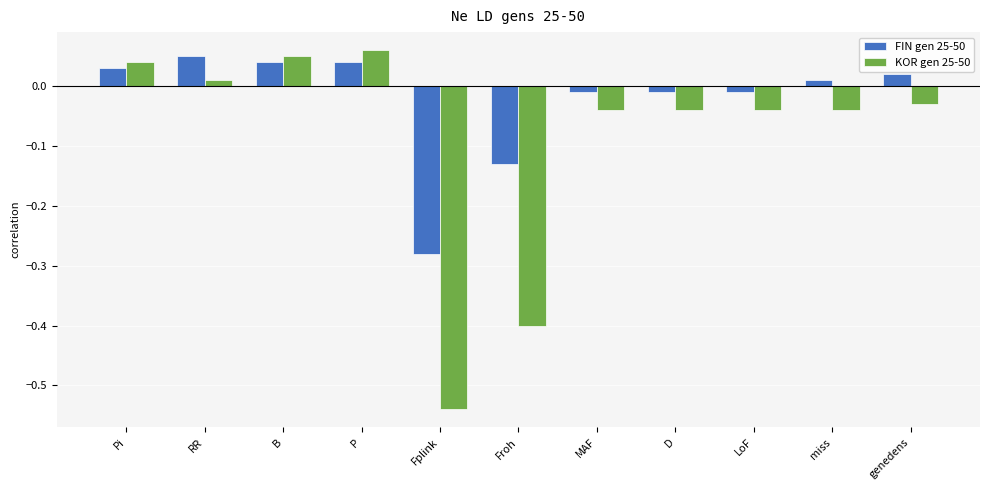

Rank the series at genedens from lowest to highest value.

KOR gen 25-50, FIN gen 25-50